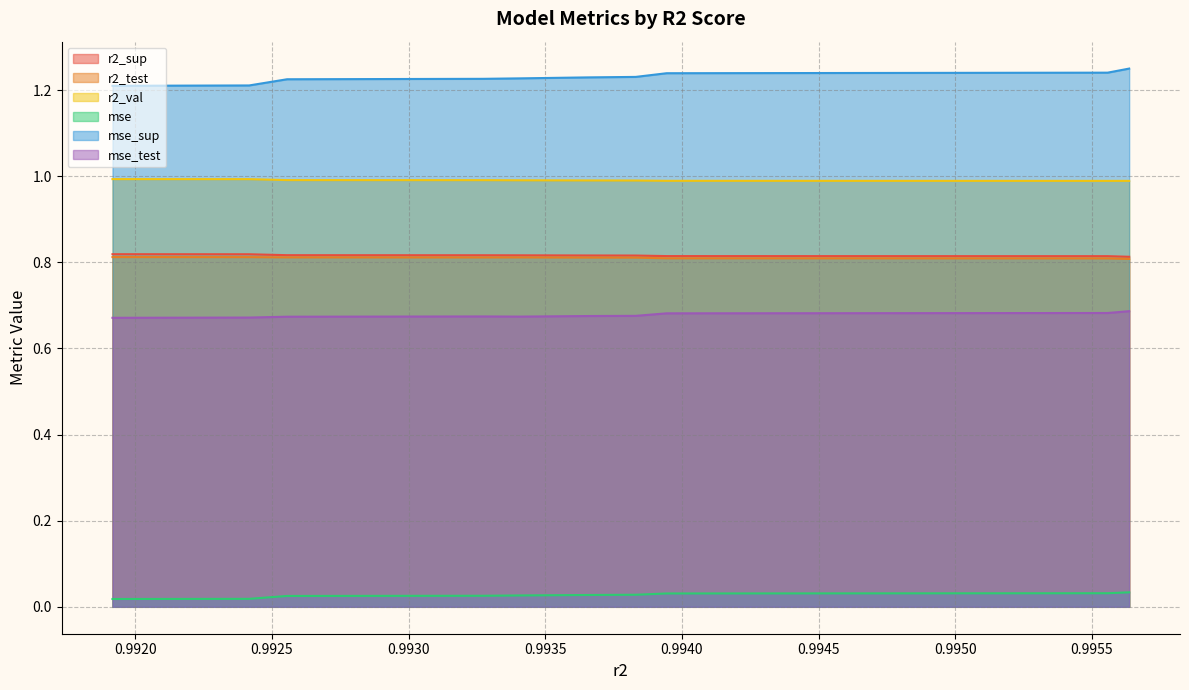

Is it true that mse equals 0.0 at 0.9956362911532326?

True